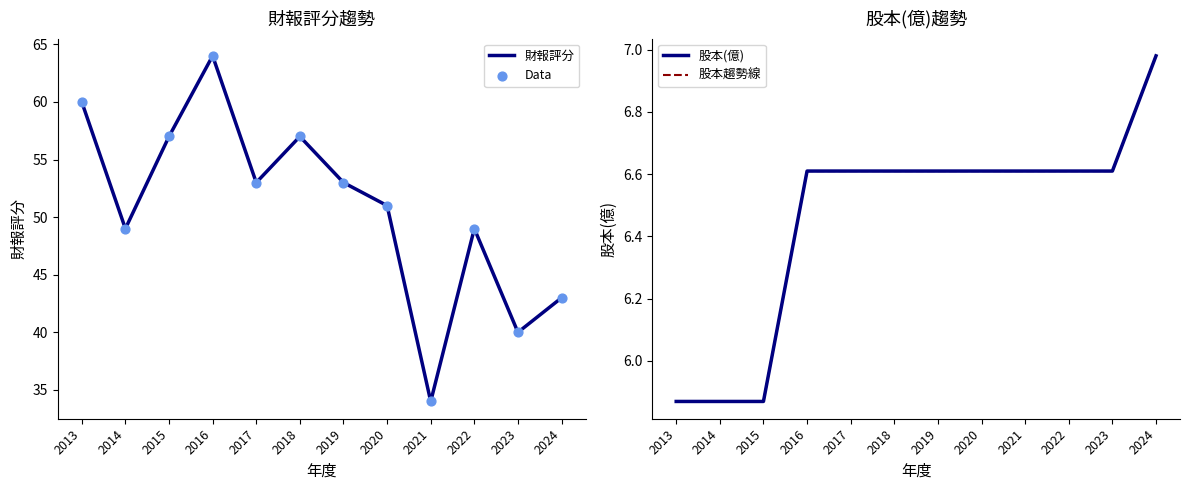

What is the total value across all series at 2020?

115.2